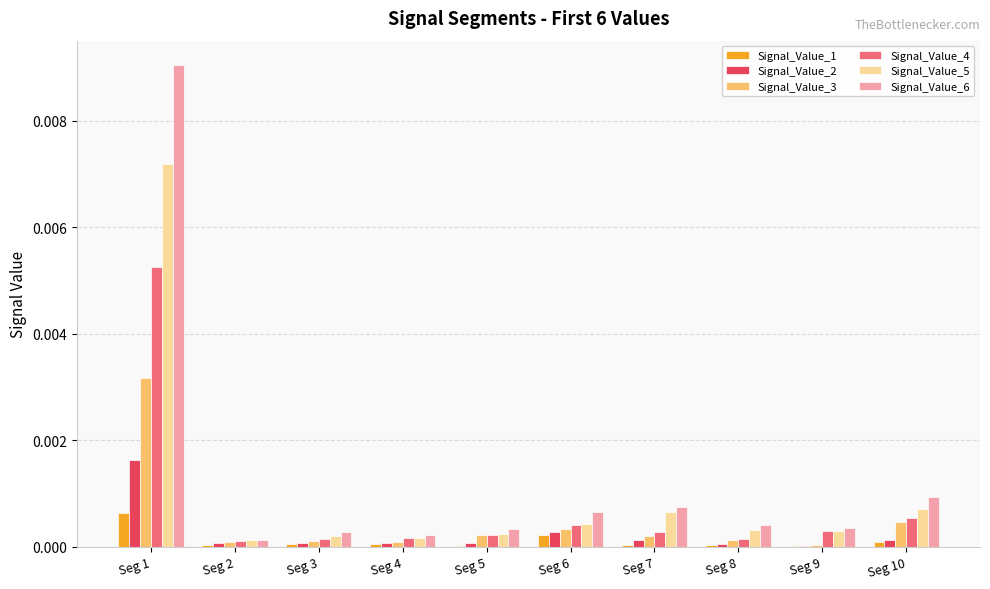

At which category is the sum across all series the highest?

Seg 1